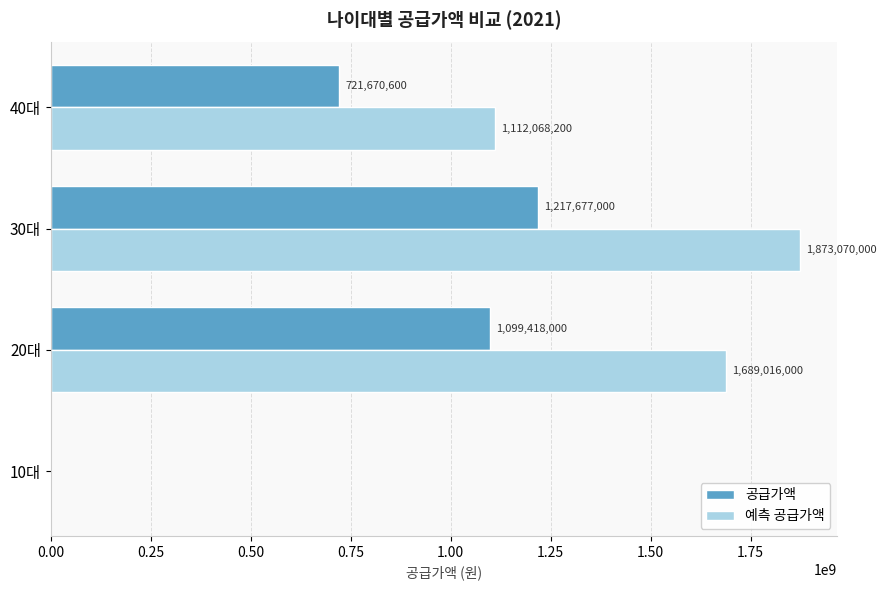

At which category is the sum across all series the highest?

30대